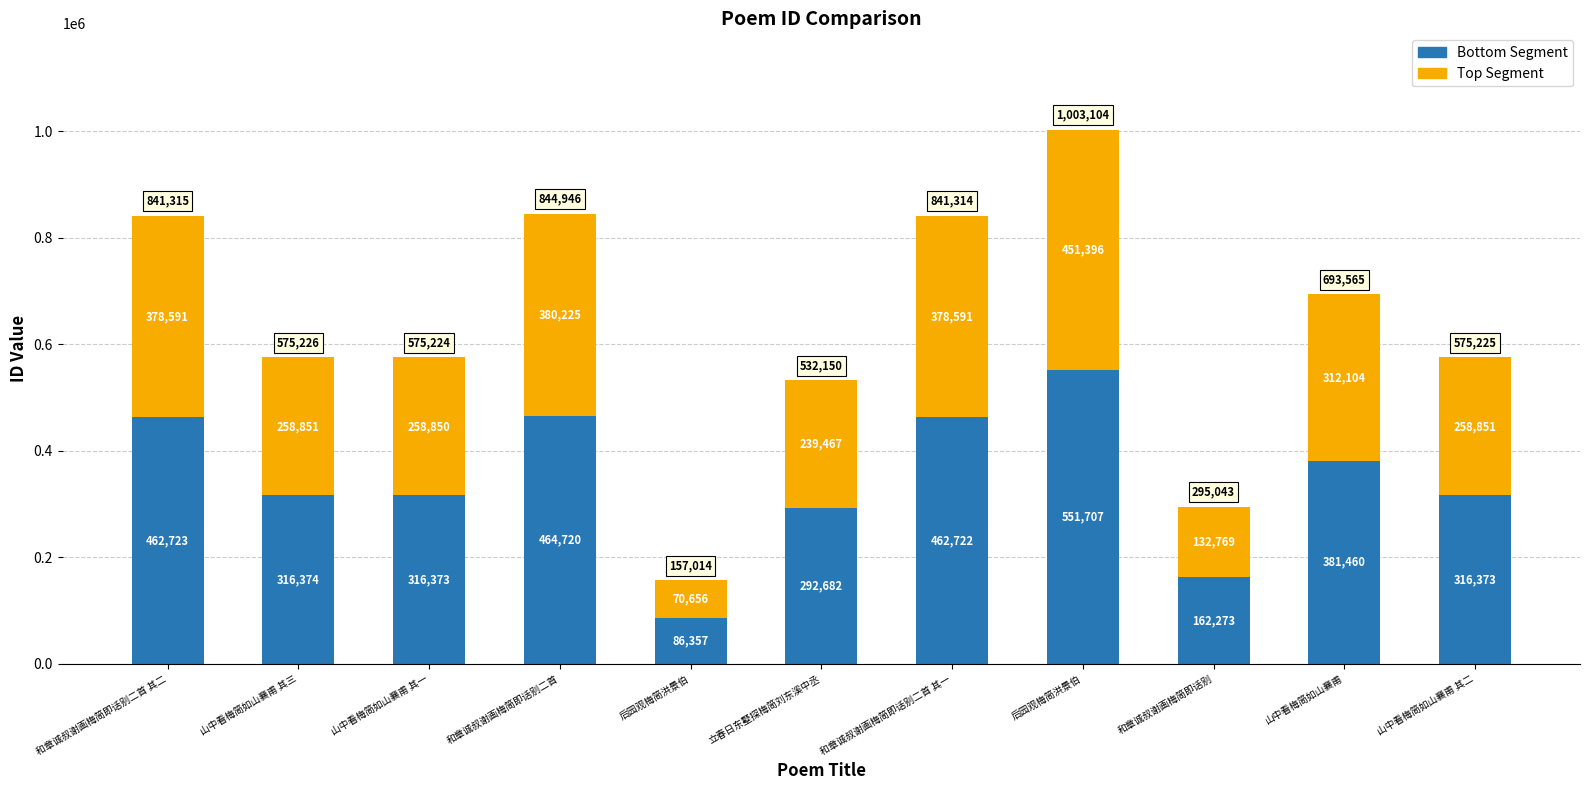

Which series has the largest total across all categories?

Bottom Segment